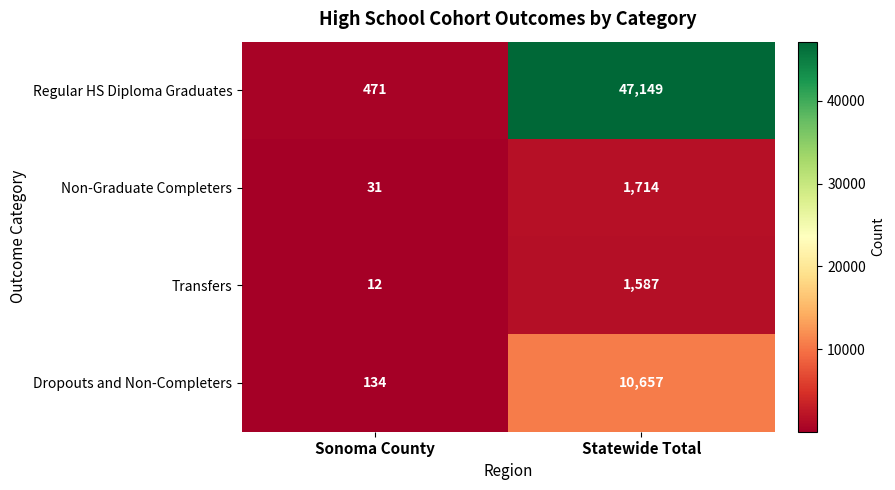

Reading left to right, list all the values displayed in this chart.

Regular HS Diploma Graduates: 471	47149
Non-Graduate Completers: 31	1714
Transfers: 12	1587
Dropouts and Non-Completers: 134	10657